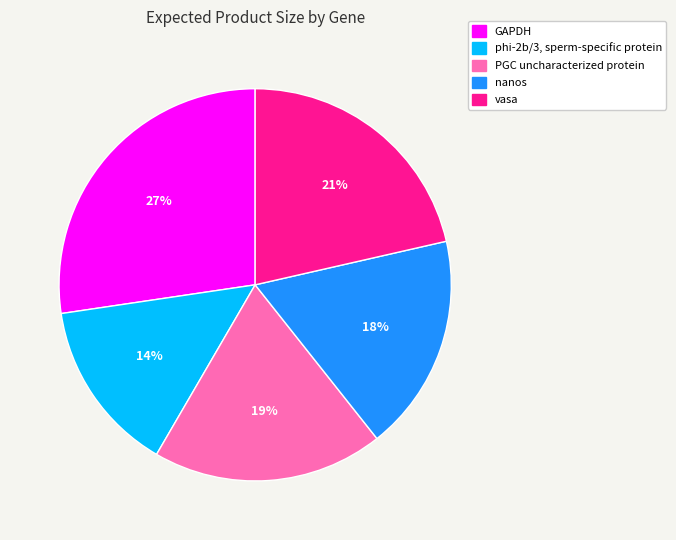

Does nanos represent more than half of the total?

No